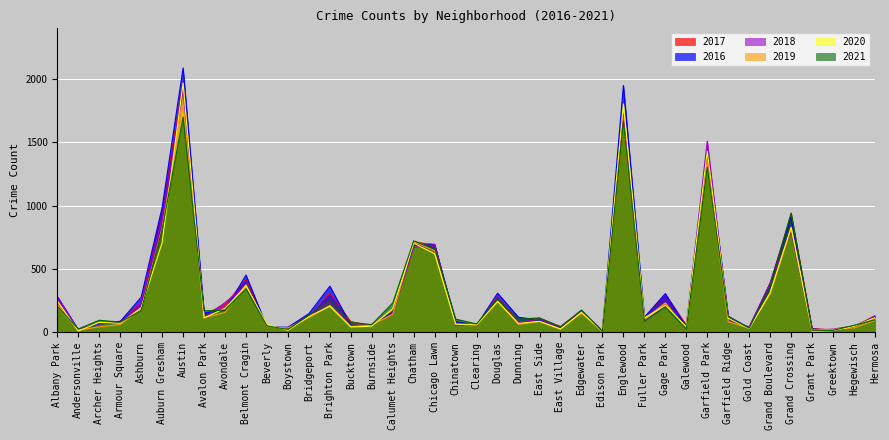

Rank the series by their maximum value, from lowest to highest.

2021, 2019, 2018, 2020, 2017, 2016